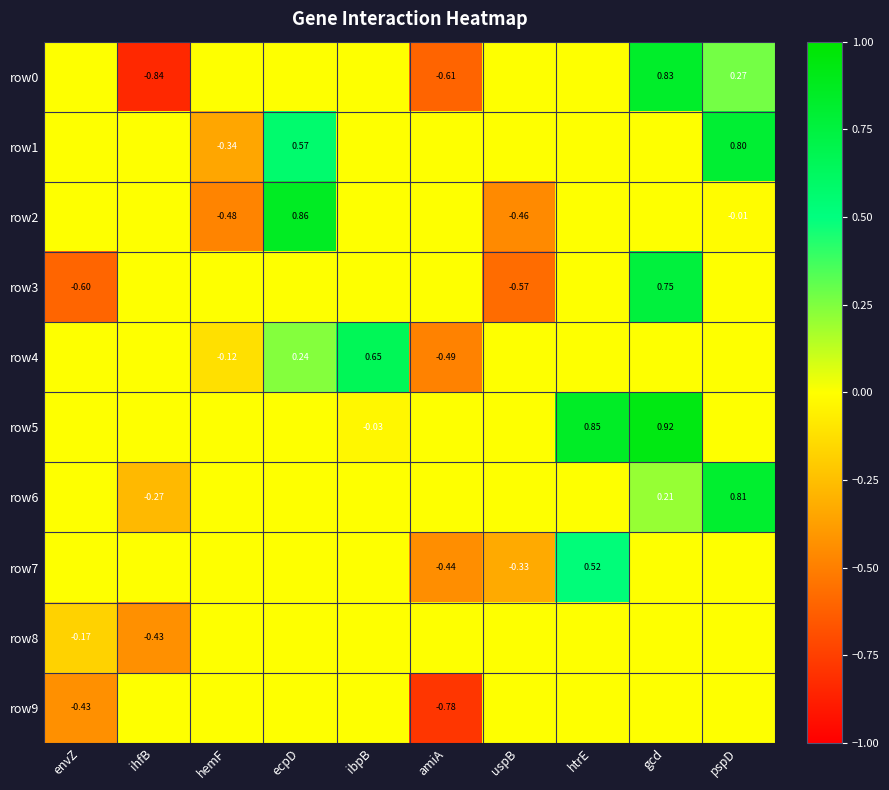

The row6 series shows -0.3 at hemF. True or false?

False